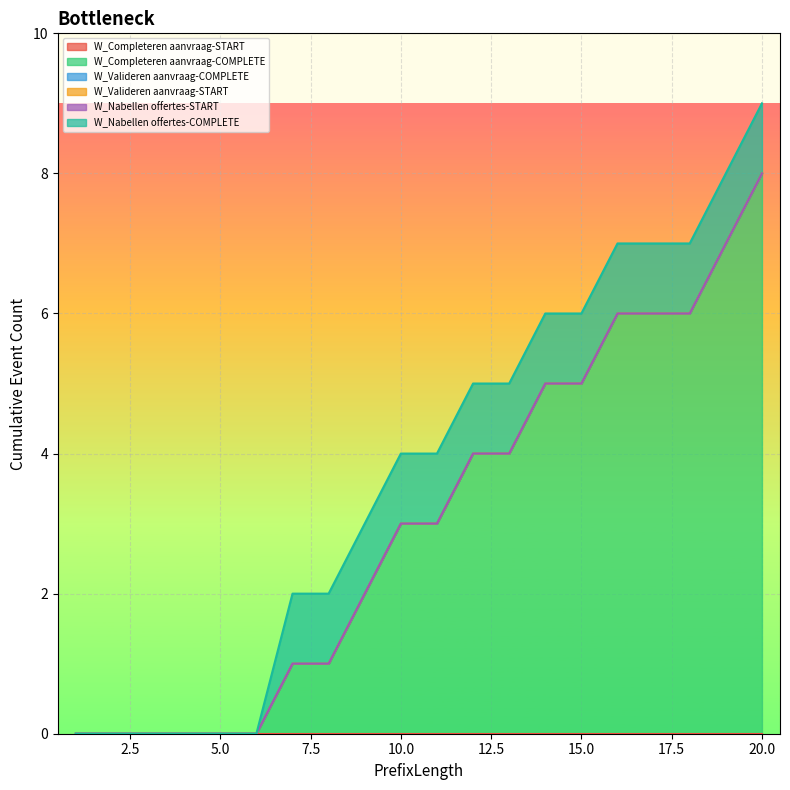

Reading right to left, what are all the values shown in this chart?

W_Completeren aanvraag-START: 20=0	19=0	18=0	17=0	16=0	15=0	14=0	13=0	12=0	11=0	10=0	9=0	8=0	7=0	6=0	5=0	4=0	3=0	2=0	1=0
W_Completeren aanvraag-COMPLETE: 20=8	19=7	18=6	17=6	16=6	15=5	14=5	13=4	12=4	11=3	10=3	9=2	8=1	7=1	6=0	5=0	4=0	3=0	2=0	1=0
W_Valideren aanvraag-COMPLETE: 20=0	19=0	18=0	17=0	16=0	15=0	14=0	13=0	12=0	11=0	10=0	9=0	8=0	7=0	6=0	5=0	4=0	3=0	2=0	1=0
W_Valideren aanvraag-START: 20=0	19=0	18=0	17=0	16=0	15=0	14=0	13=0	12=0	11=0	10=0	9=0	8=0	7=0	6=0	5=0	4=0	3=0	2=0	1=0
W_Nabellen offertes-START: 20=0	19=0	18=0	17=0	16=0	15=0	14=0	13=0	12=0	11=0	10=0	9=0	8=0	7=0	6=0	5=0	4=0	3=0	2=0	1=0
W_Nabellen offertes-COMPLETE: 20=1	19=1	18=1	17=1	16=1	15=1	14=1	13=1	12=1	11=1	10=1	9=1	8=1	7=1	6=0	5=0	4=0	3=0	2=0	1=0